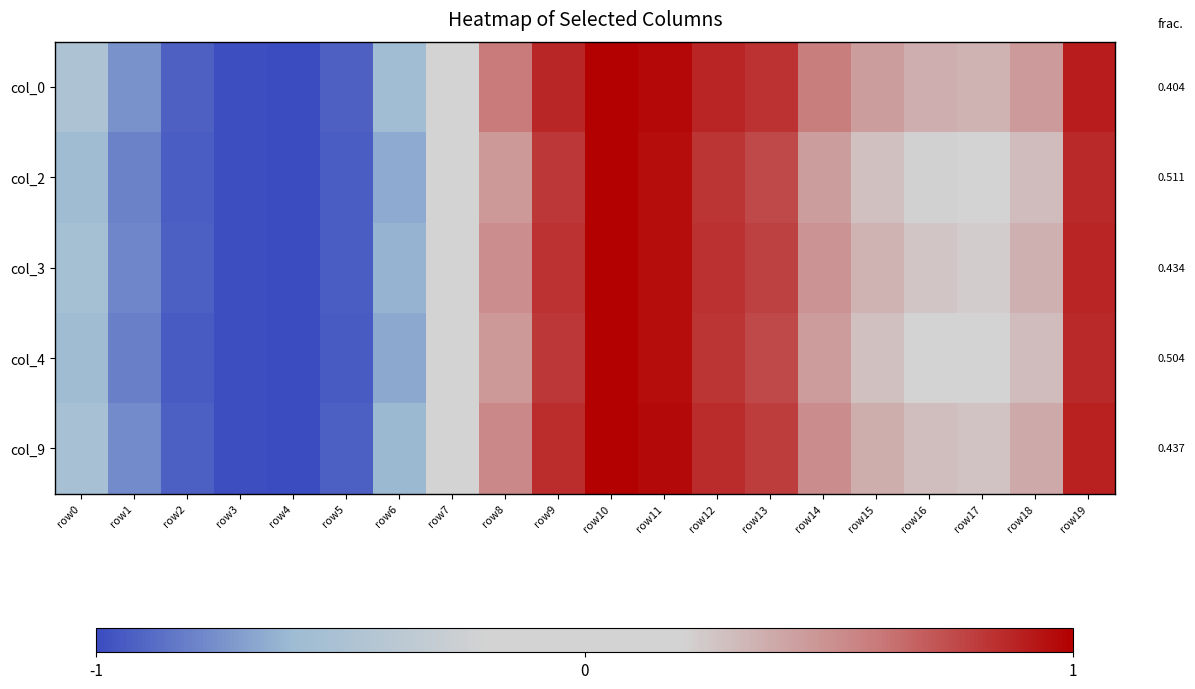

What is the difference between the highest and lowest values at row16?

0.2